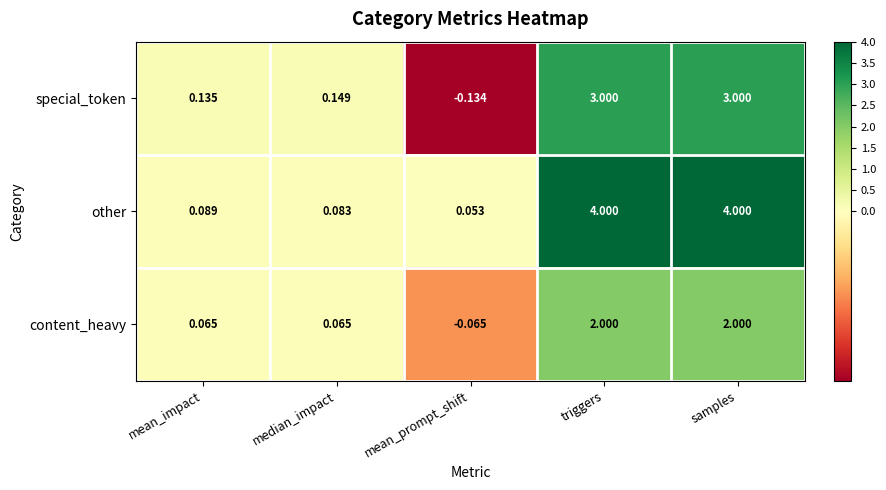

Where does the special_token series first go above 0?

mean_impact